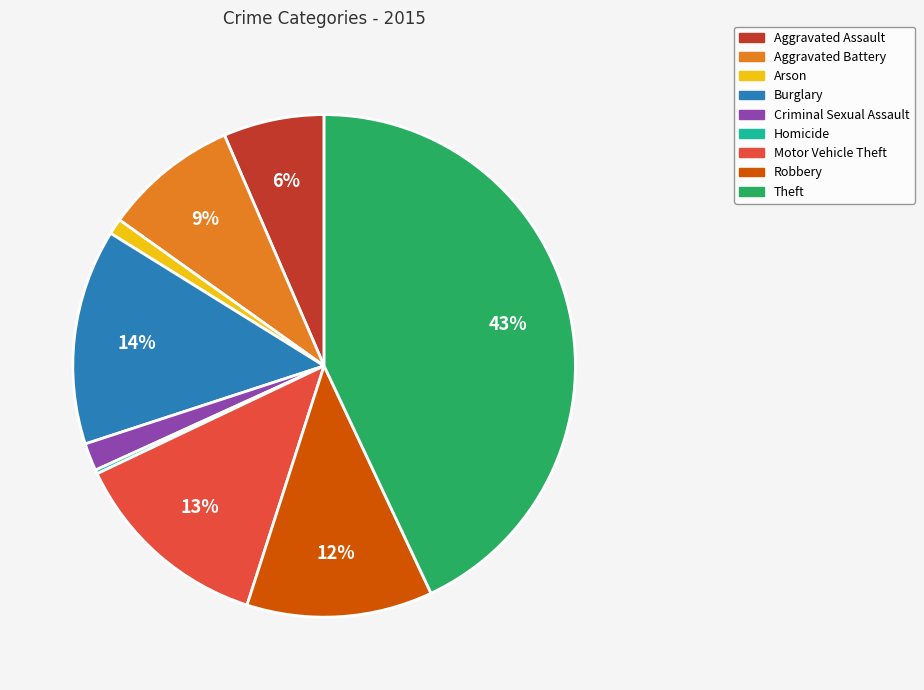

The Burglary slice represents 14% of the pie. True or false?

True